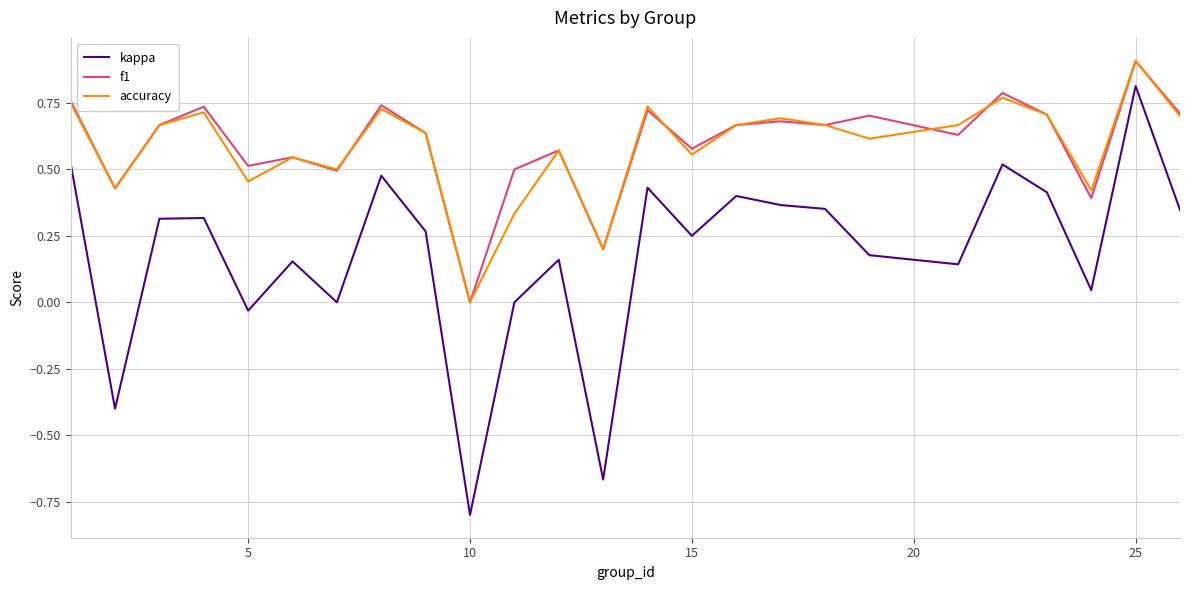

What is the sum of all accuracy values?

14.6